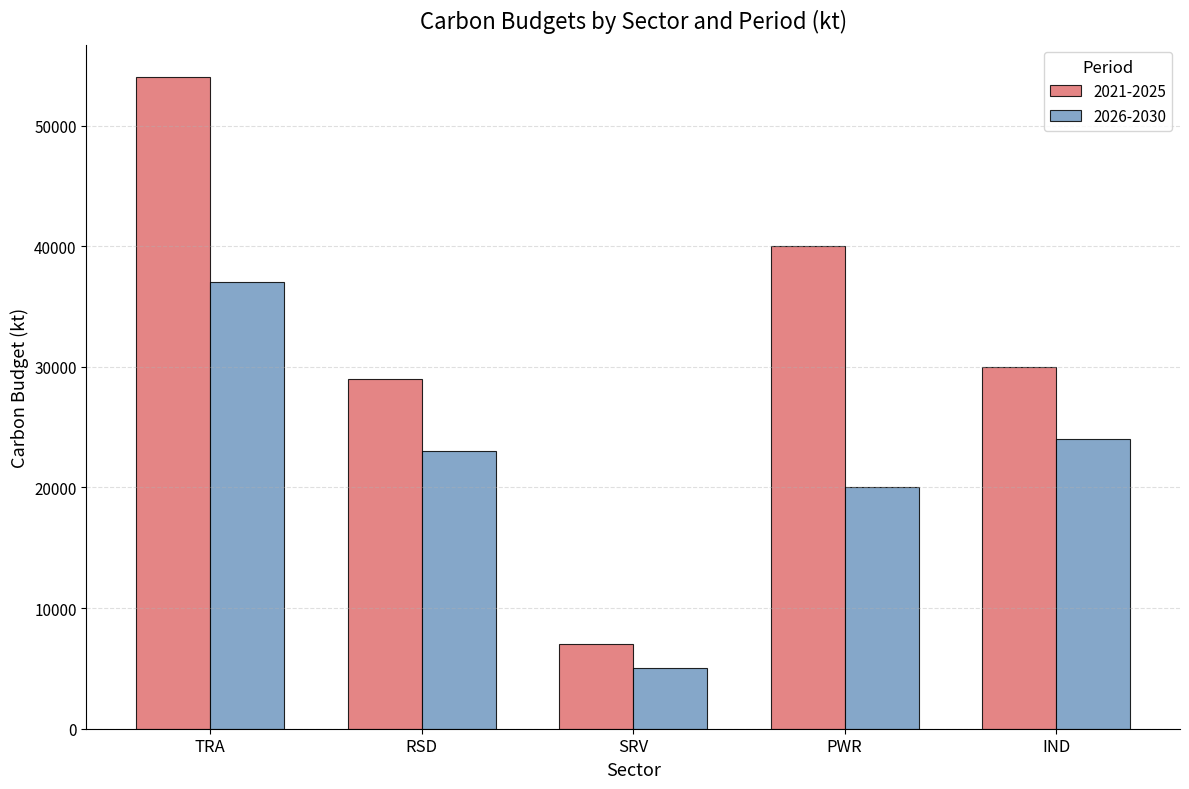

At which category is the sum across all series the highest?

TRA